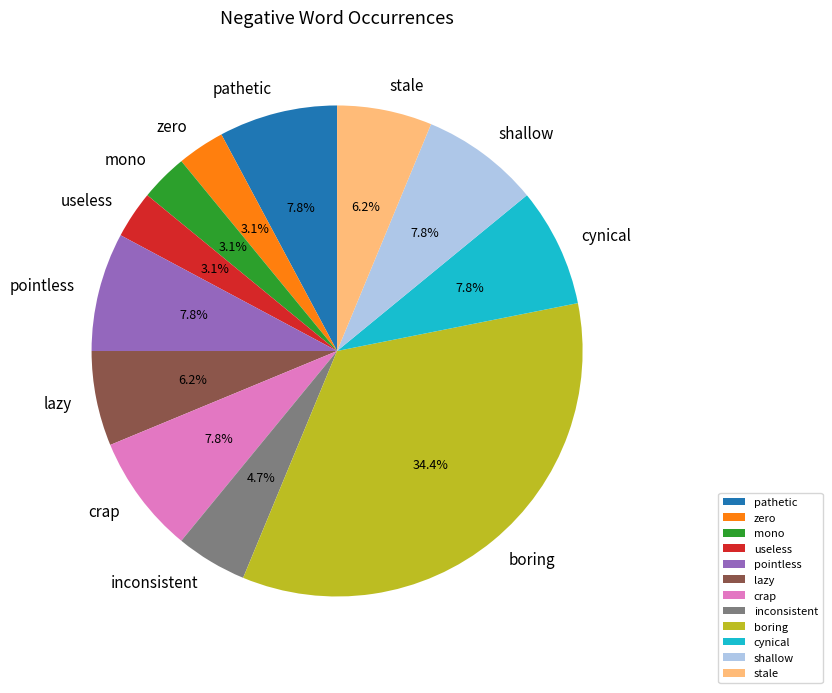

Combined, do mono and crap account for over 50%?

No